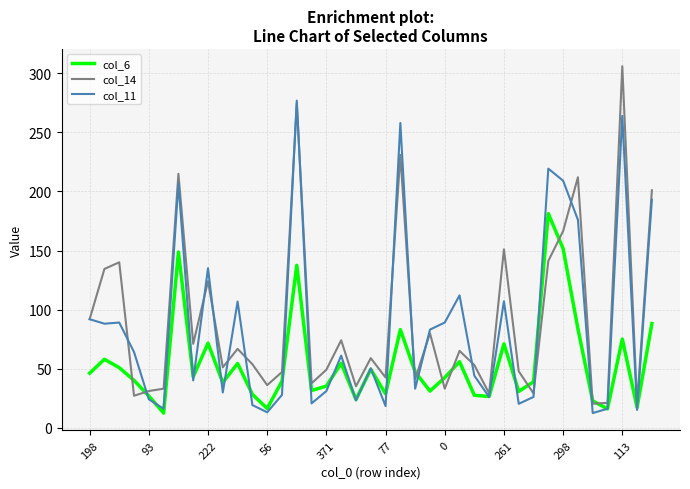

List the series in order of their peak value, lowest first.

col_6, col_11, col_14